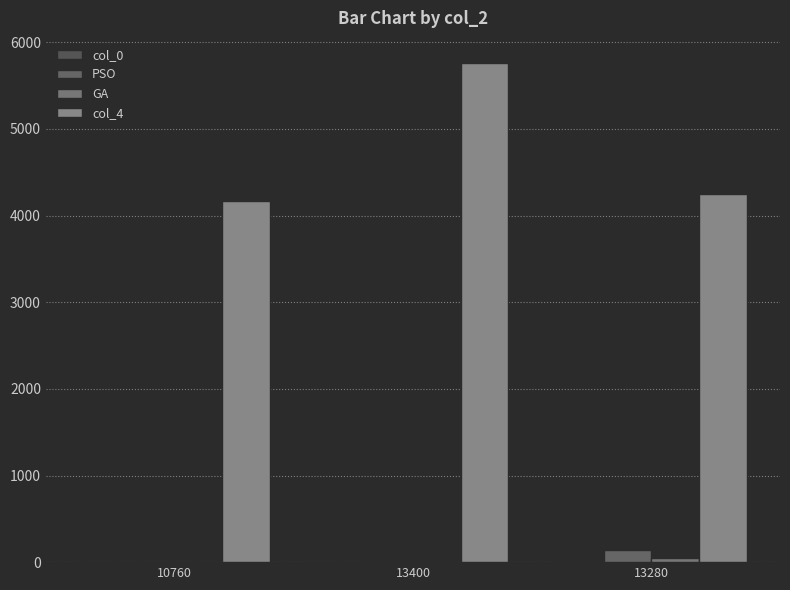

What is the maximum value for col_0?

10.0